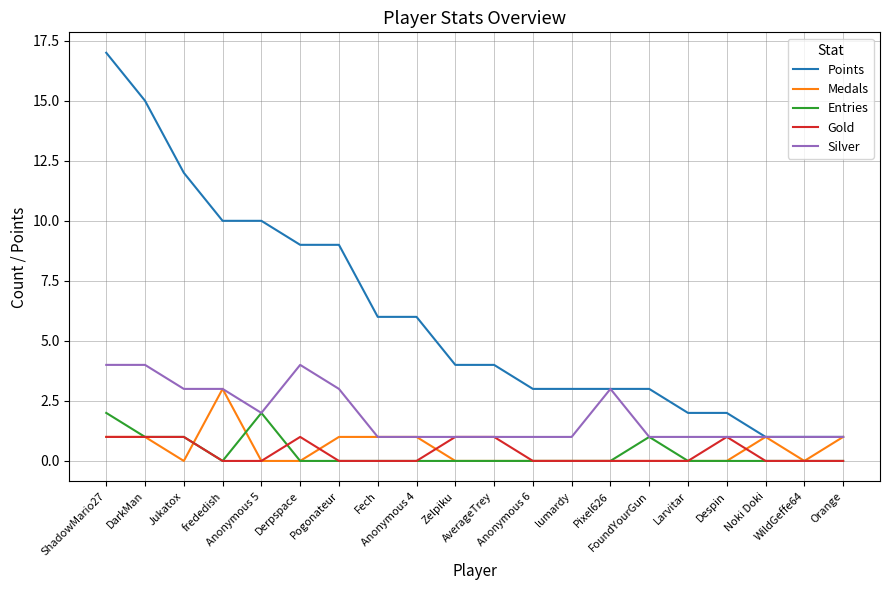

The Entries series shows 0 at frededish. True or false?

True